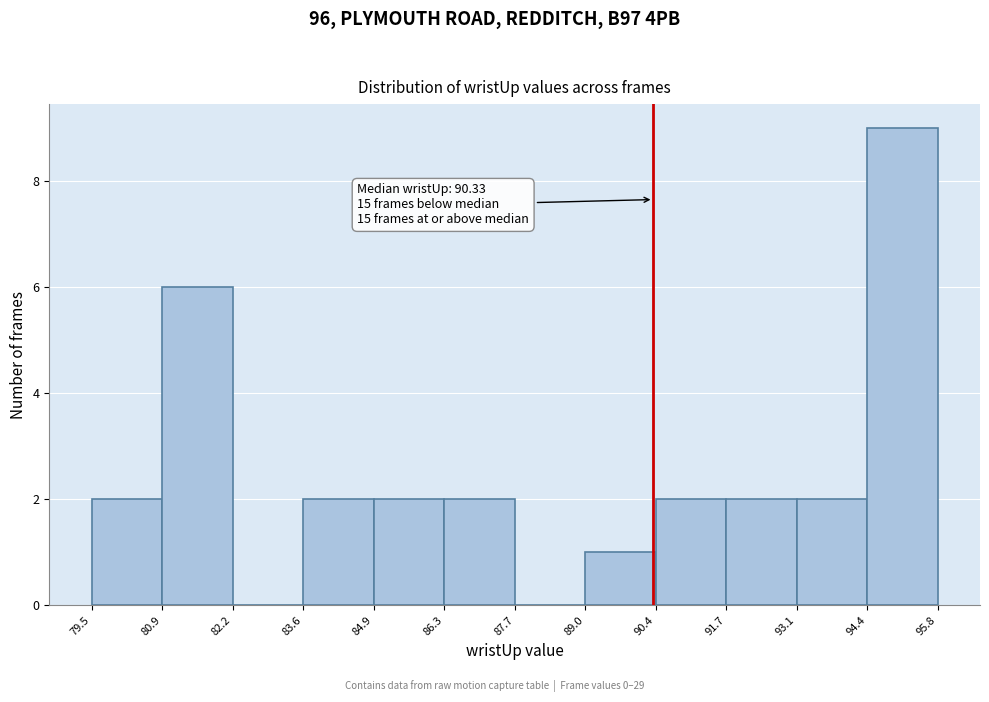

Which range on the x-axis has the tallest bar?

94.4 to 95.8